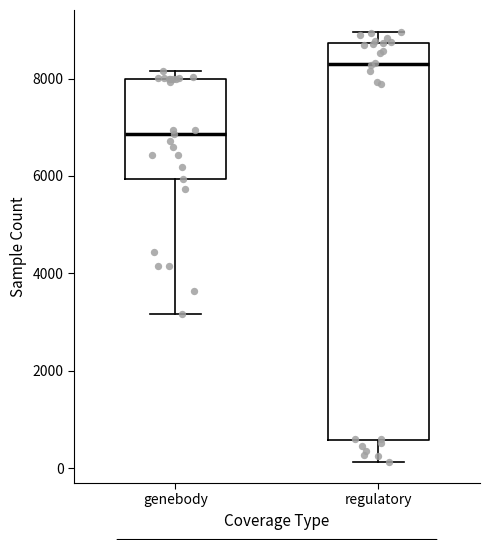

Reading left to right, read every box against the y-axis: the position of its median line, the range the box covers, and the ends of its whiskers. The values are not printed on the chart, so give them approximately, as read against the axis.

genebody: median 6800, box 6000 to 8000, whiskers 3200 to 8200
regulatory: median 8200, box 600 to 8800, whiskers 200 to 9000